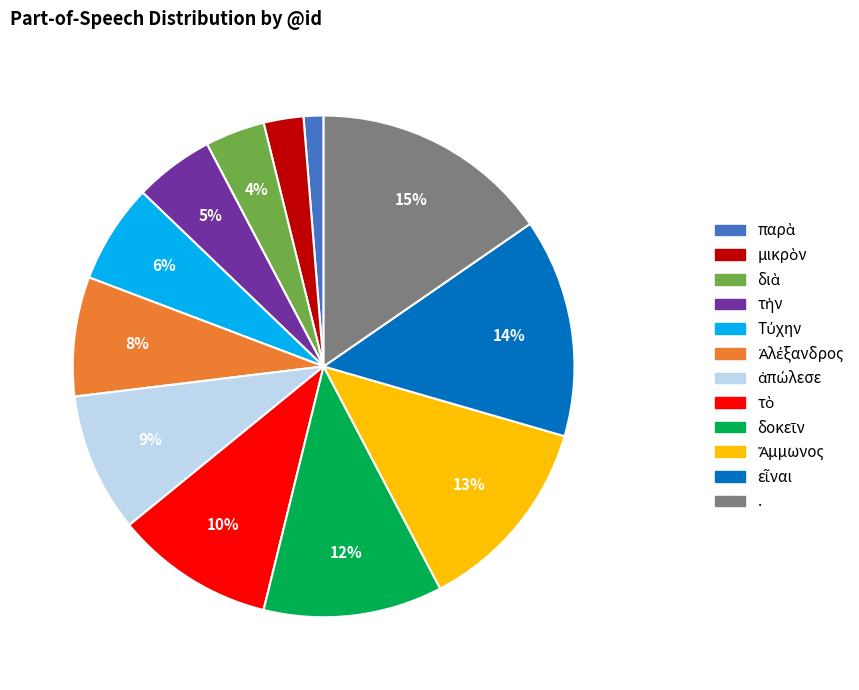

To the nearest percent, what is the difference between the largest and smallest slice percentages?

14%